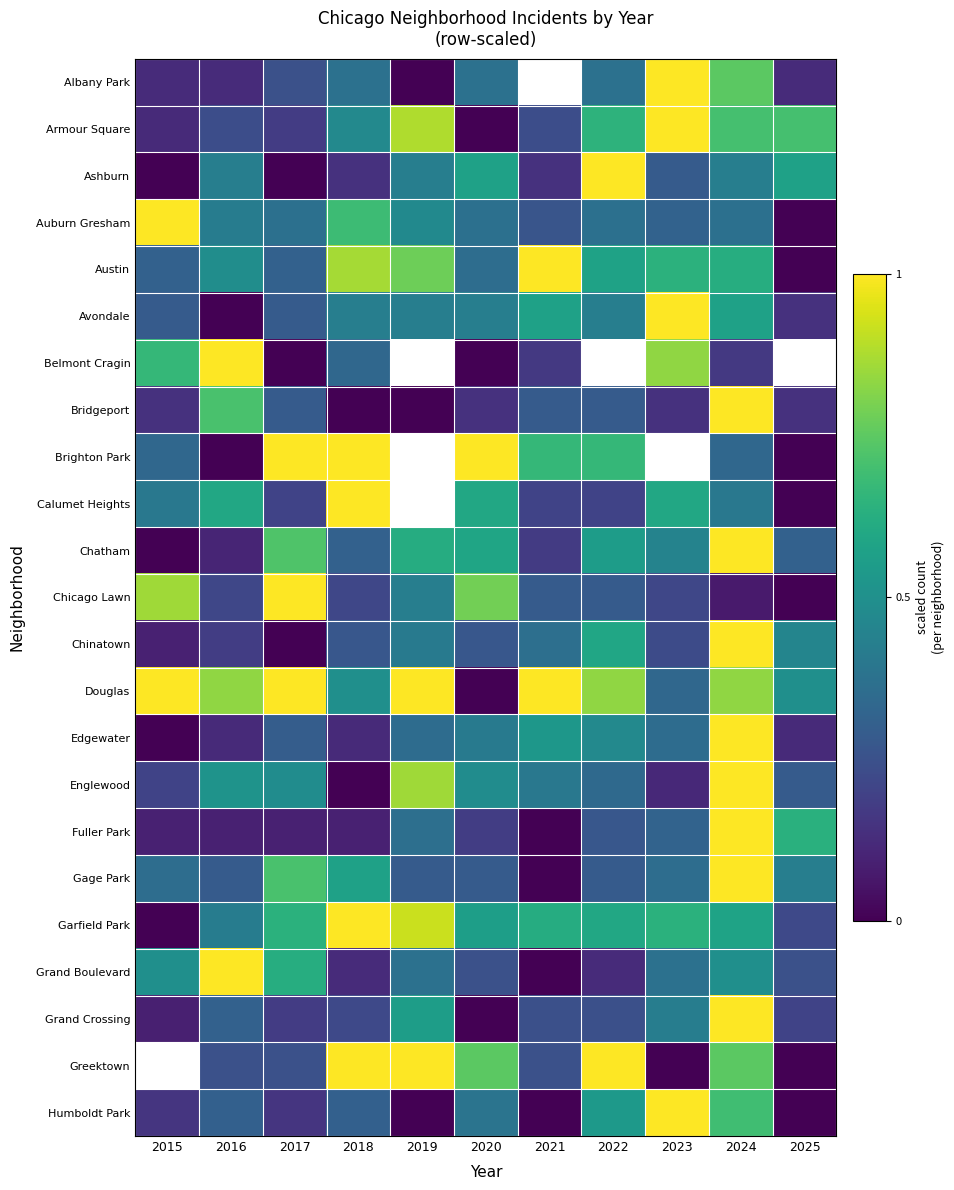

True or false: Garfield Park has a value of -0.4 at 2015.

False